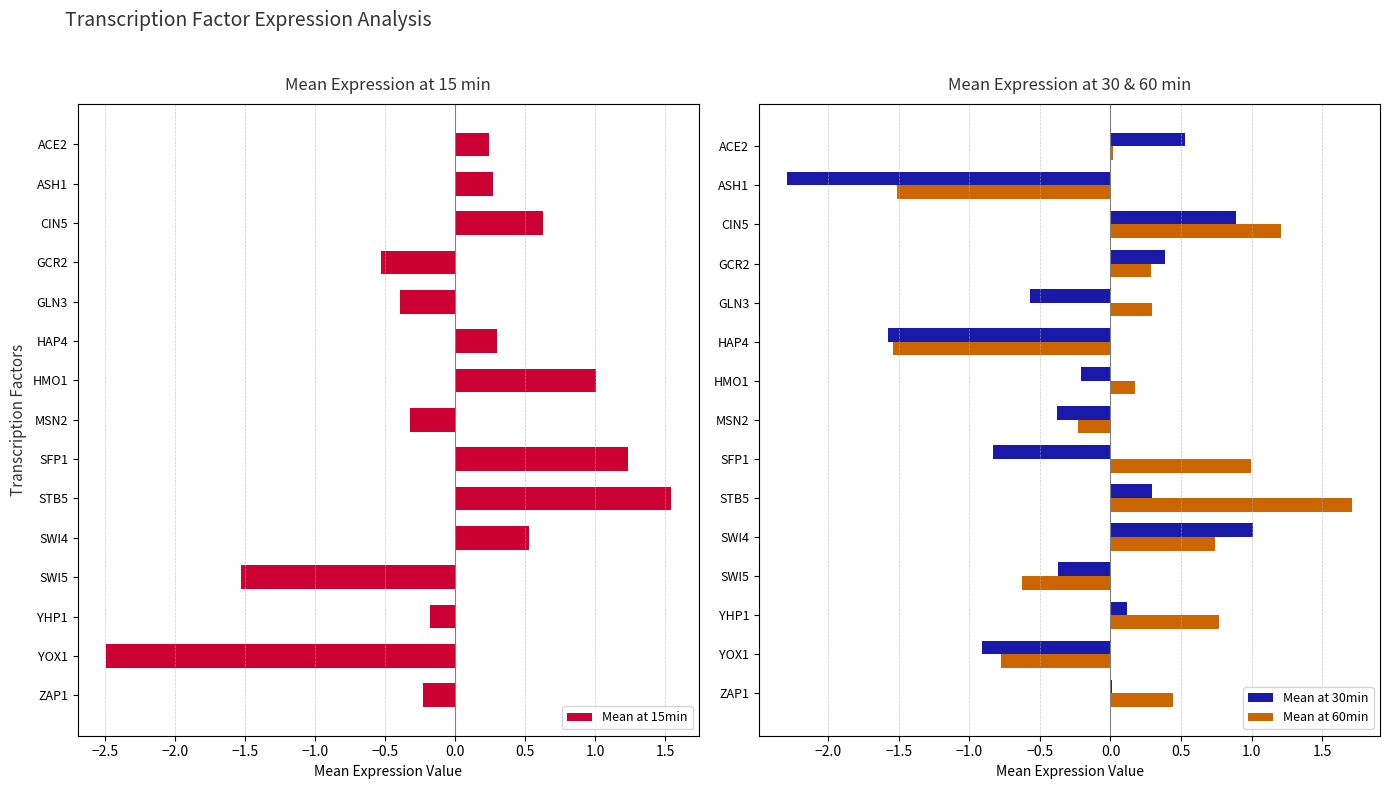

What is the maximum value for Mean at 15min?

1.5